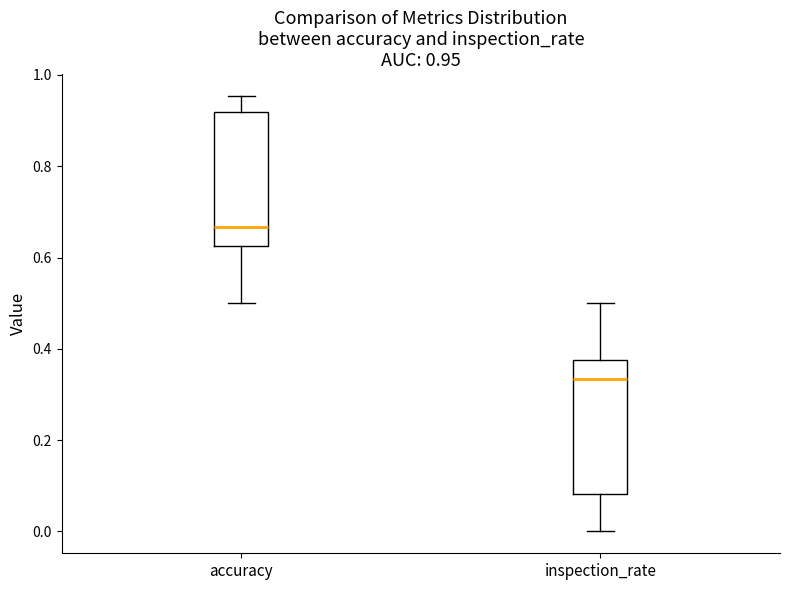

Which box's median line is the lowest?

inspection_rate